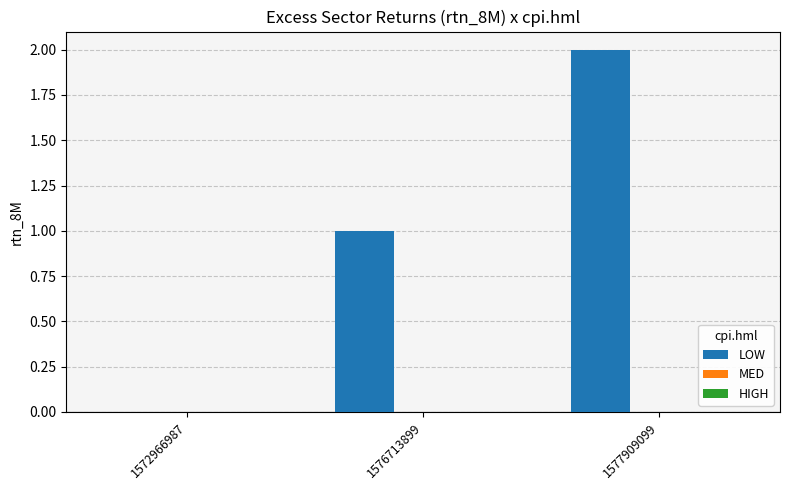

Which category has the highest value across all series?

1577909099